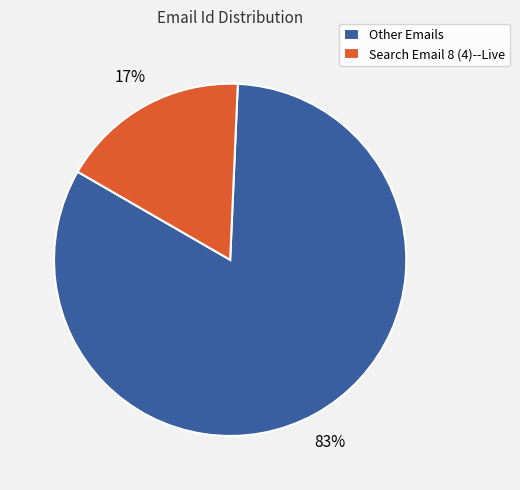

The Search Email 8 (4)--Live slice represents 17% of the pie. True or false?

True